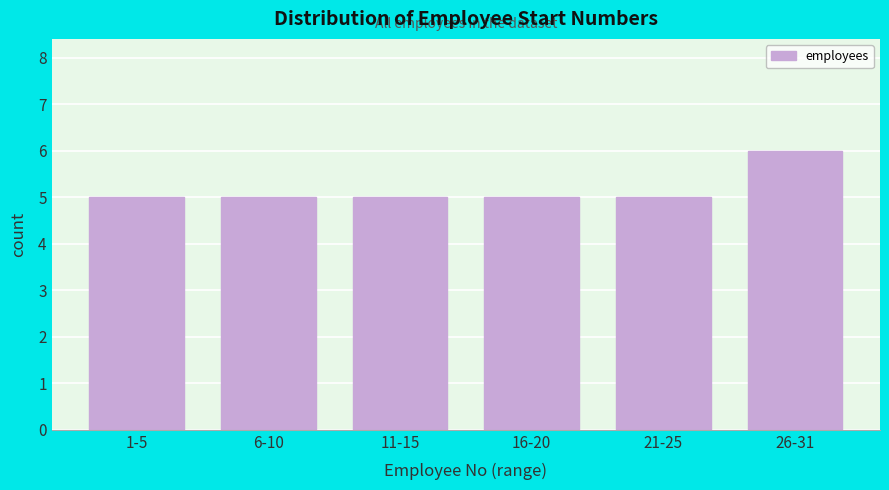

Reading left to right, extract all data points from this chart.

1-5=5	6-10=5	11-15=5	16-20=5	21-25=5	26-31=6